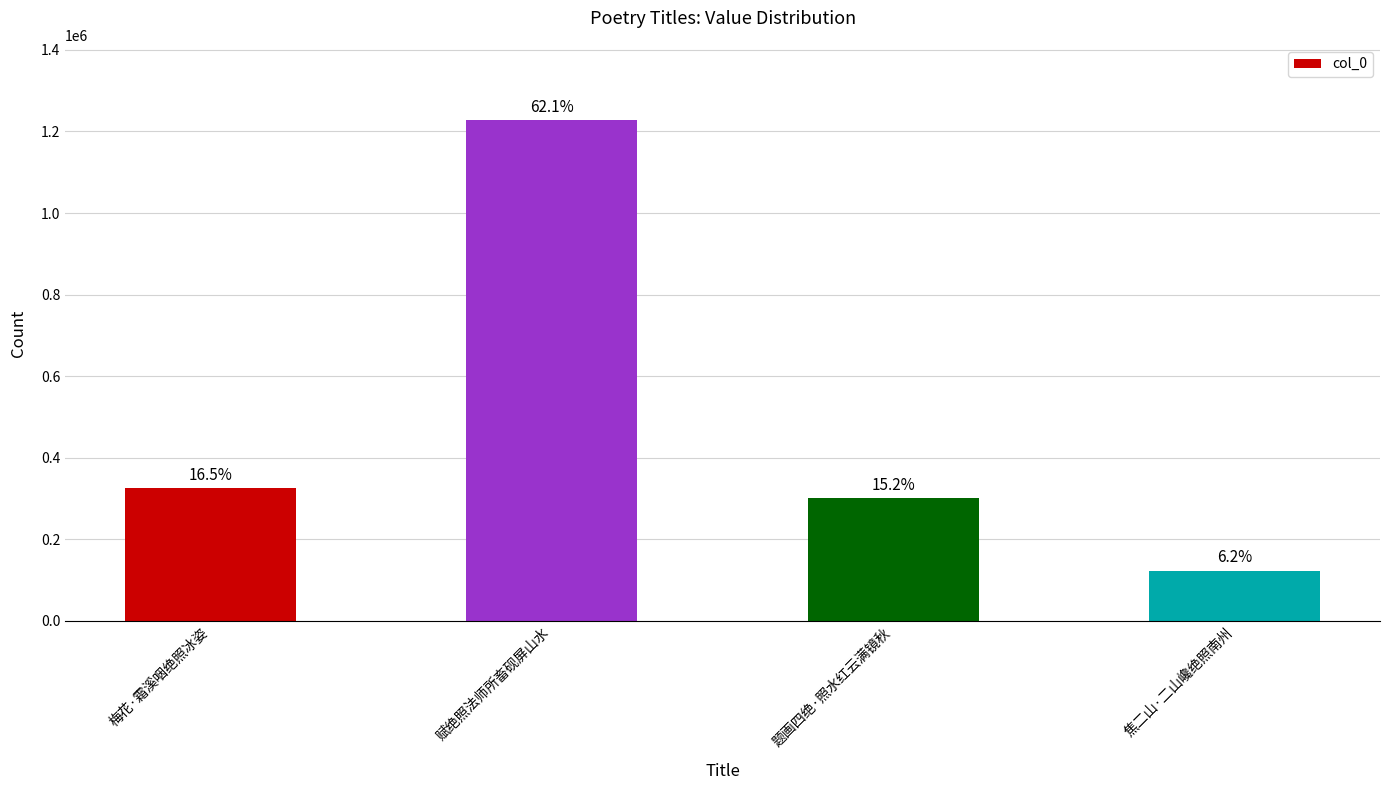

What is the greatest value displayed?

1228026